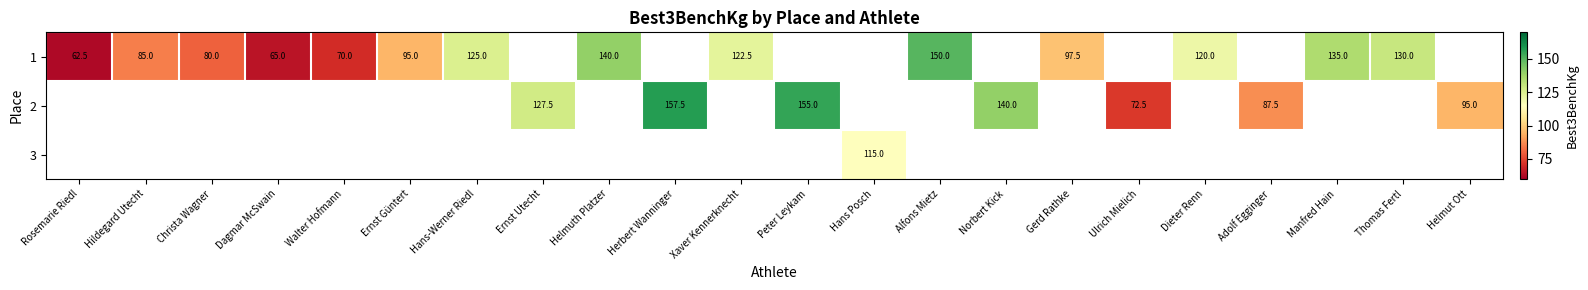

How many values in row_1 are above zero?

7